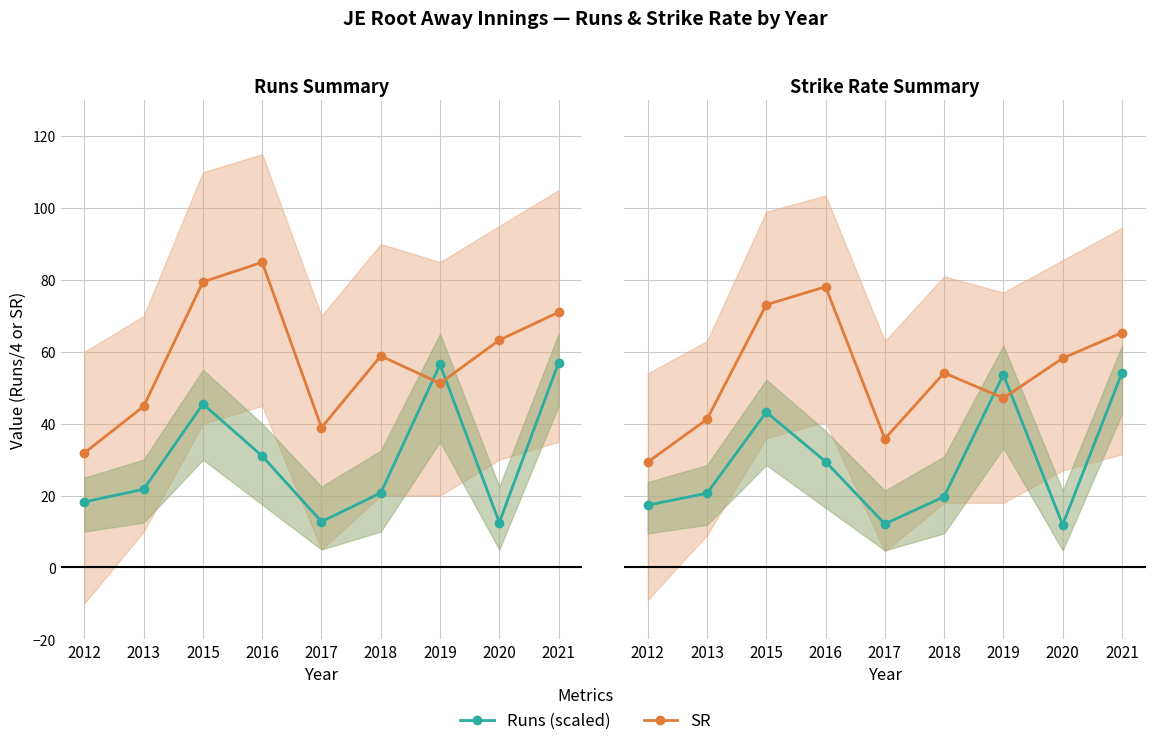

What are all the series names shown in the legend?

Runs (scaled), SR